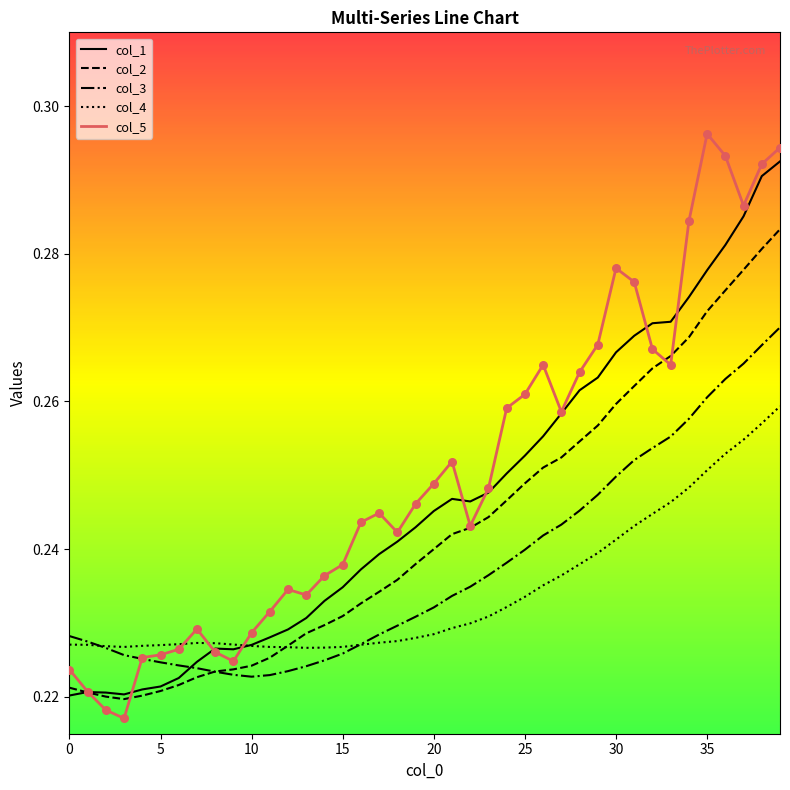

Which series has the largest total across all categories?

col_5